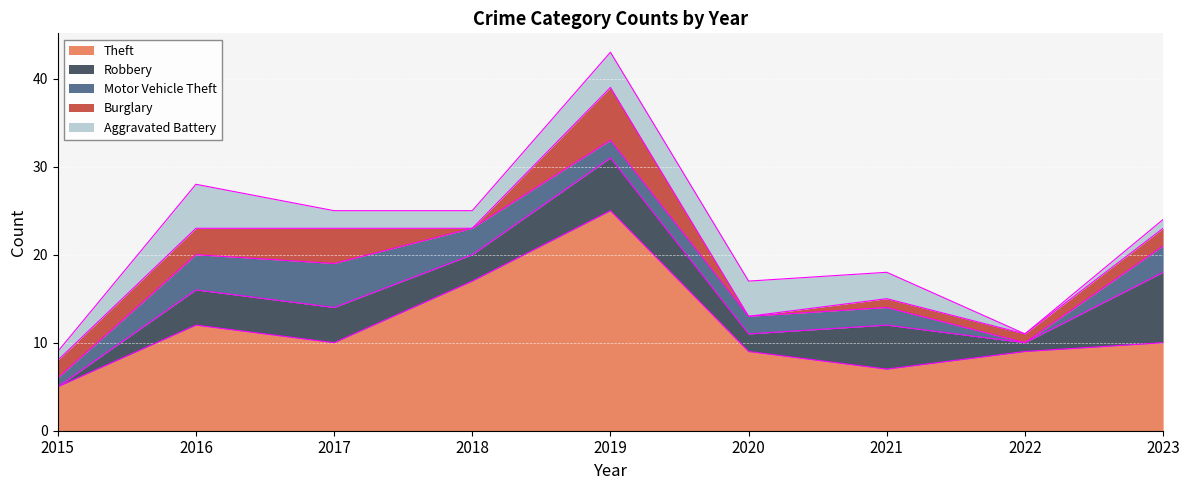

Is it true that Theft equals 10 at 2017?

True